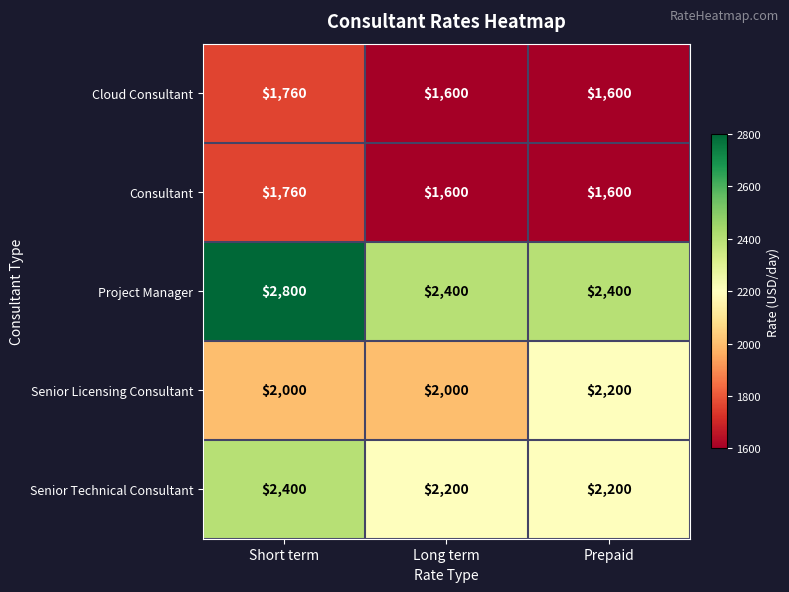

Reading right to left, extract all data points from this chart.

Cloud Consultant: Prepaid=1600	Long term=1600	Short term=1760
Consultant: Prepaid=1600	Long term=1600	Short term=1760
Project Manager: Prepaid=2400	Long term=2400	Short term=2800
Senior Licensing Consultant: Prepaid=2200	Long term=2000	Short term=2000
Senior Technical Consultant: Prepaid=2200	Long term=2200	Short term=2400